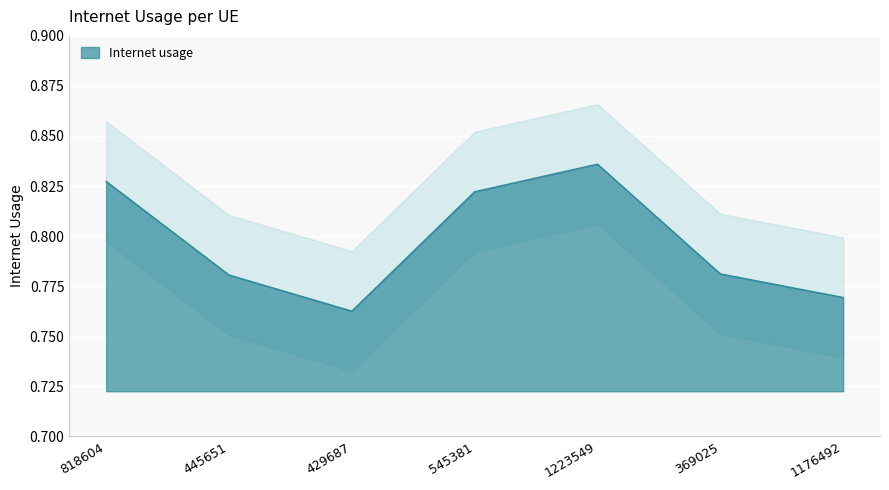

What is the approximate value at 369025?

0.8